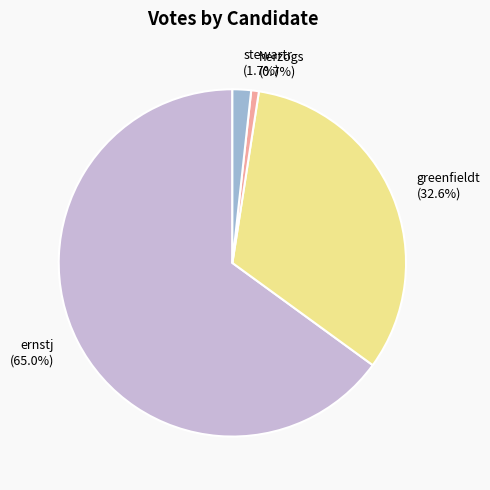

The stewartr slice represents 2% of the pie. True or false?

True